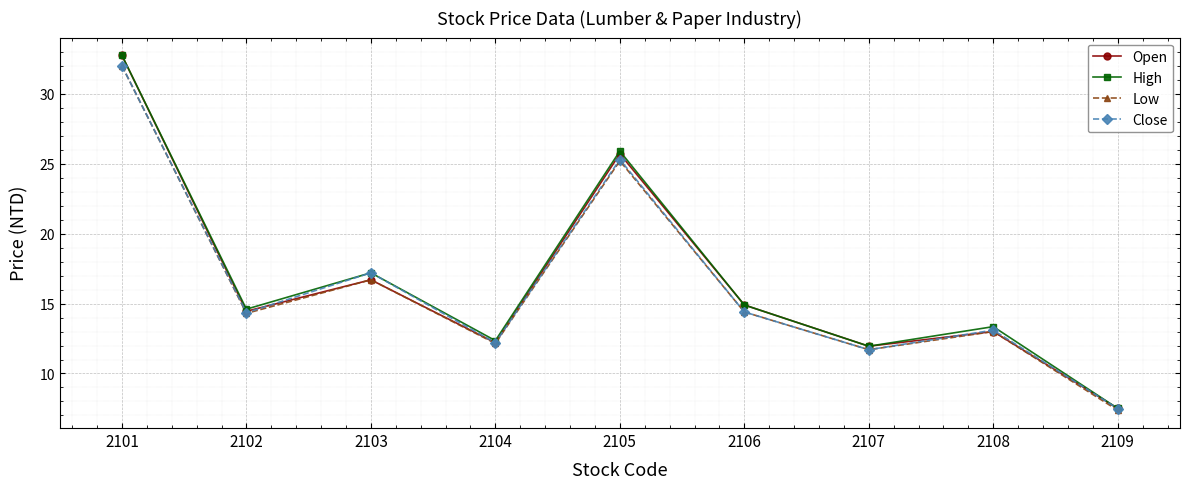

Where is Open nearest to the value 20?

2103